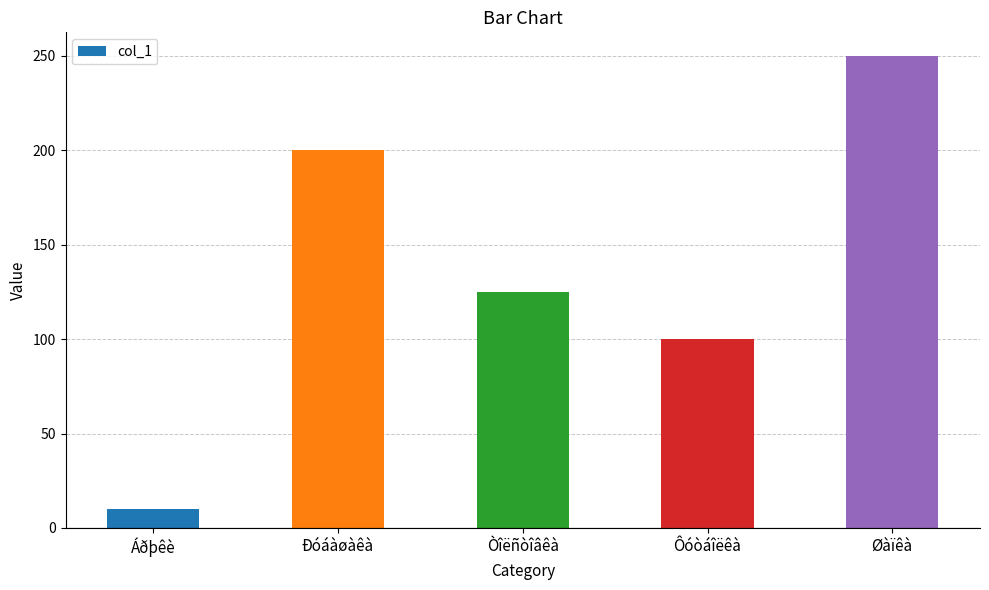

Approximately how many times larger is the value at Ðóáàøàêà compared to Áðþêè?

20.0